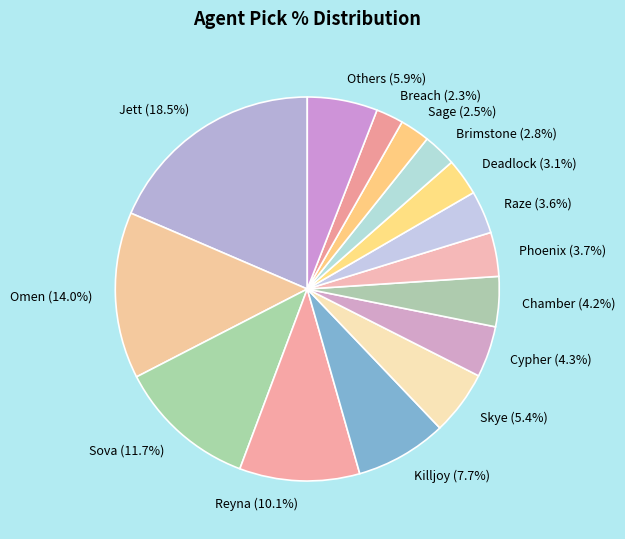

Between Others (5.9%) and Reyna (10.1%), which is larger?

Reyna (10.1%)